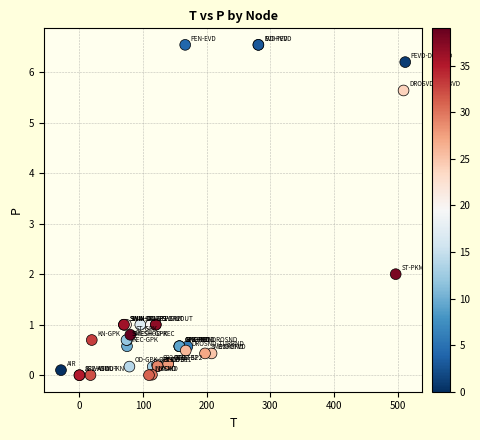

What Y value in the scatter plot is closest to 3?

2.0